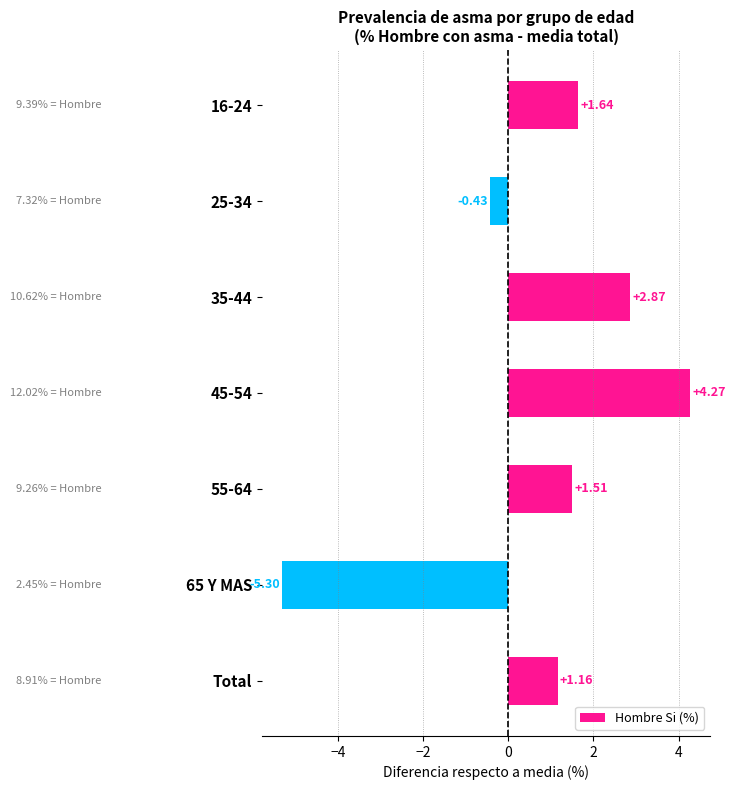

Rank the categories by value from highest to lowest.

45-54, 35-44, 16-24, 55-64, Total, 25-34, 65 Y MAS